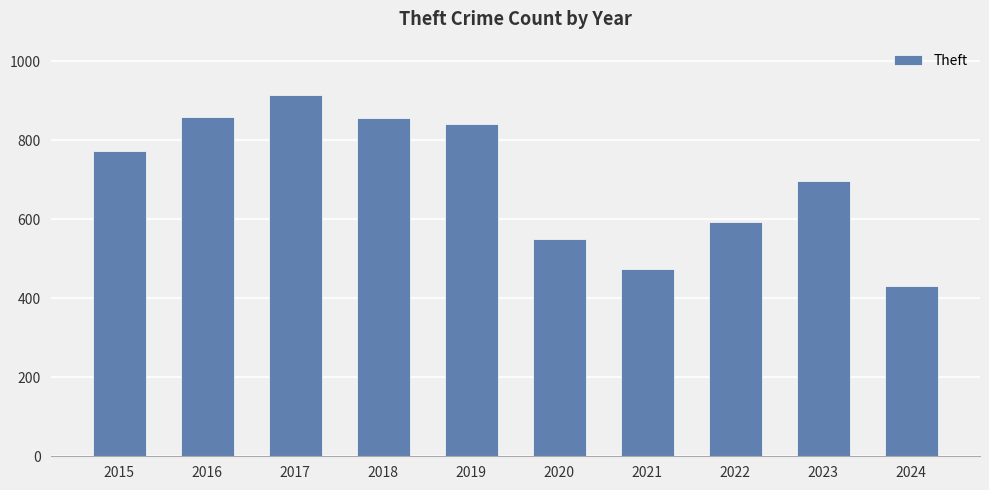

At which label is the value closest to 674?

2023